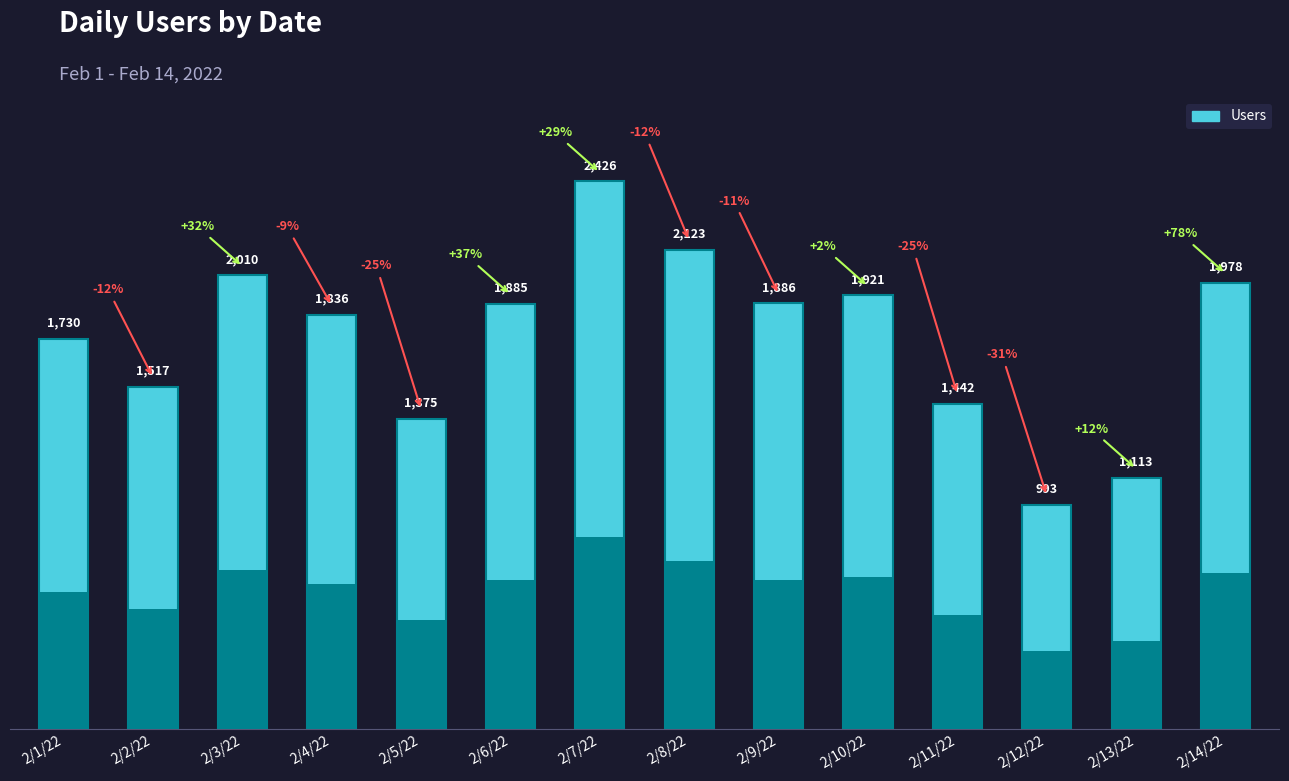

What is the sum of the values at 2/6/22 and 2/13/22?

2998